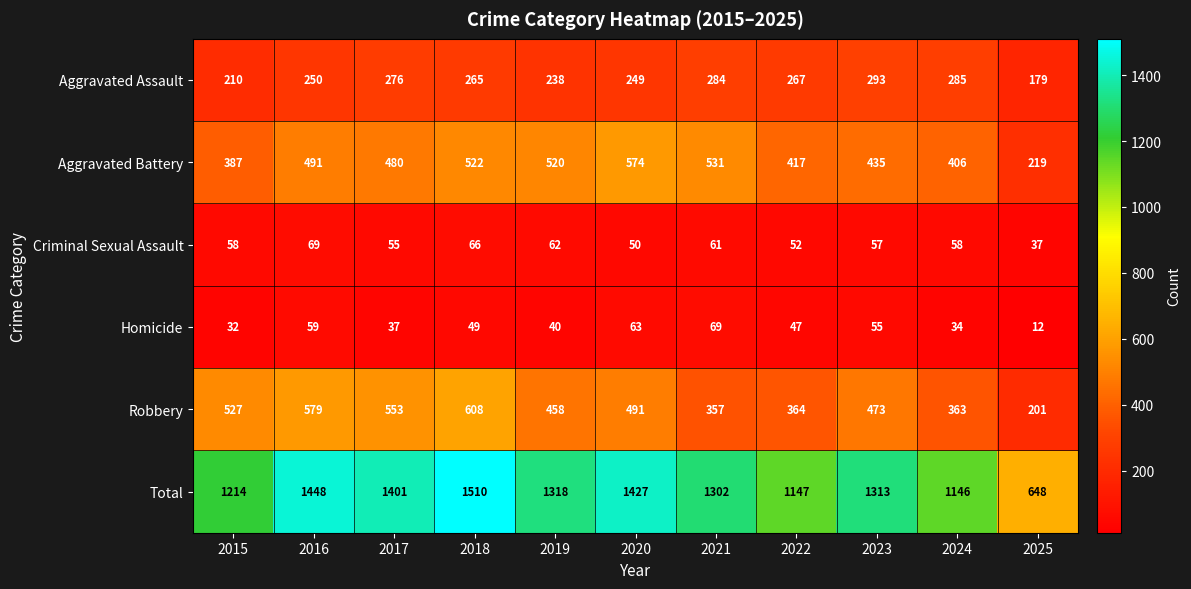

What is the smallest value displayed?

12